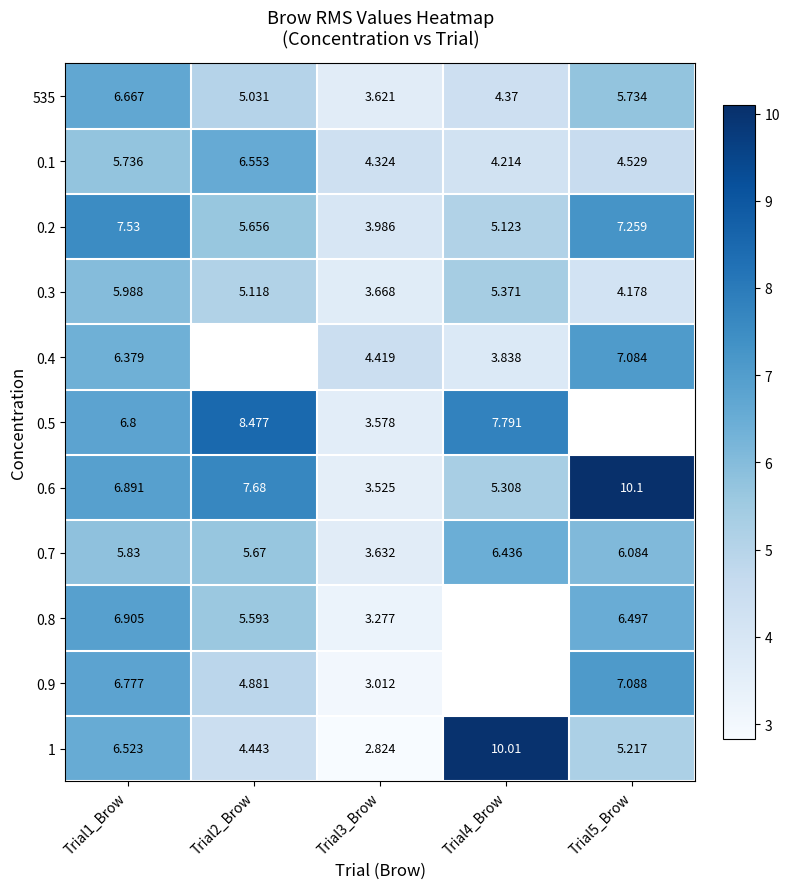

Is the value of 0.3 at Trial1_Brow greater than the value of 0.9 at Trial5_Brow?

No